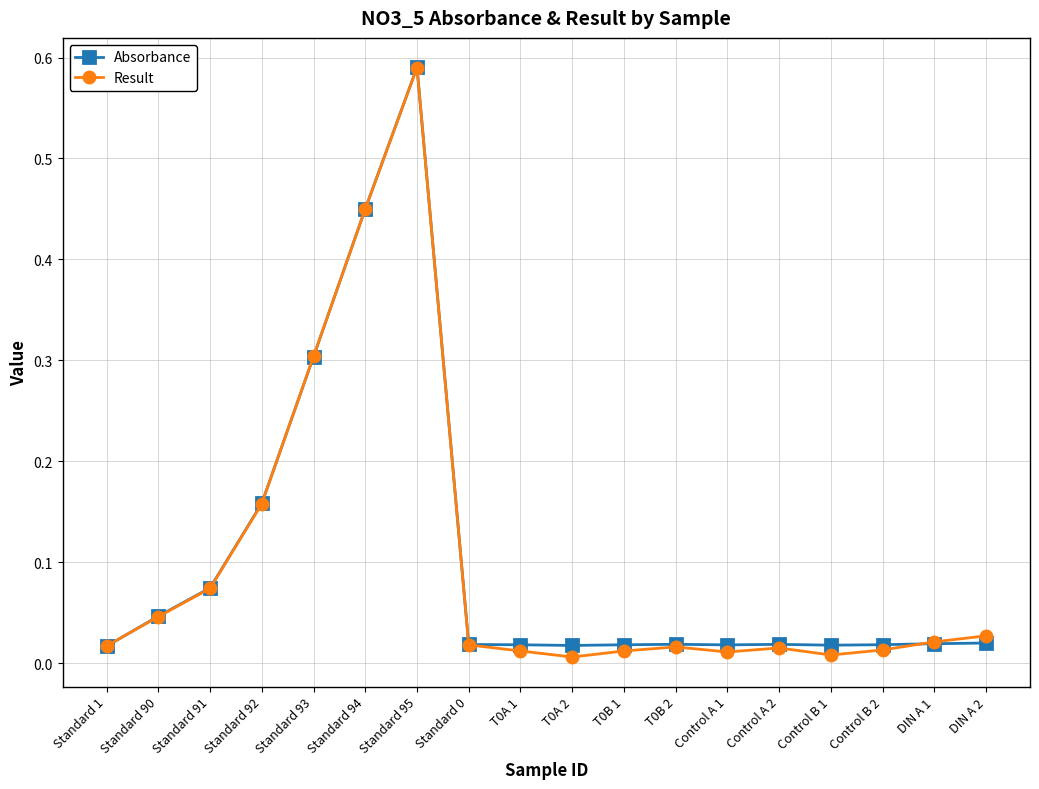

In Result, how many points are lower than both neighbors (excluding endpoints)?

3